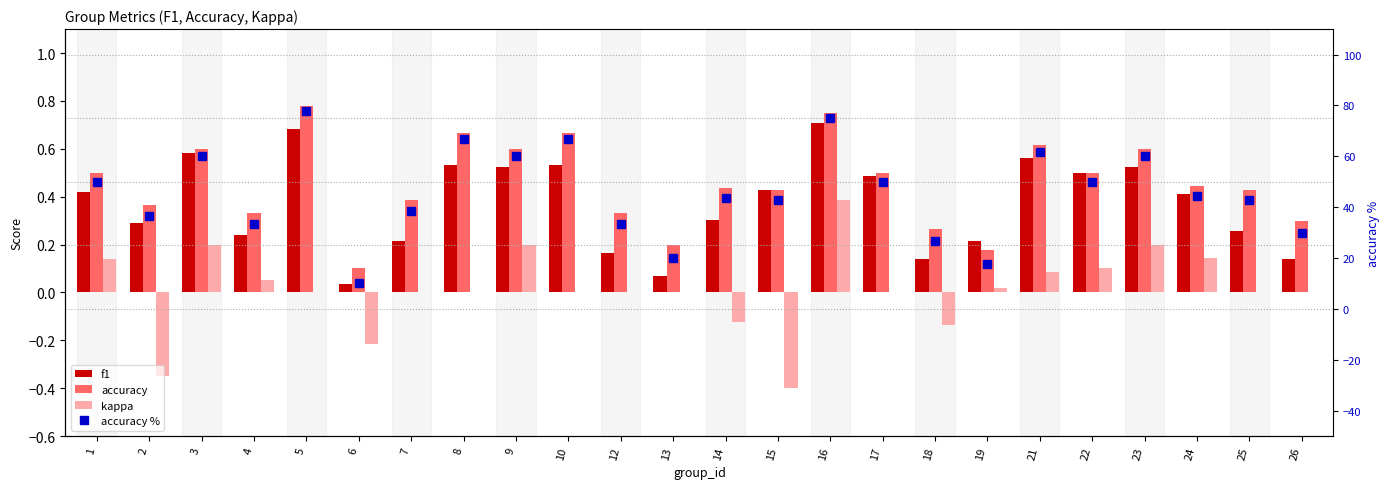

What is the maximum value for accuracy %?

77.8